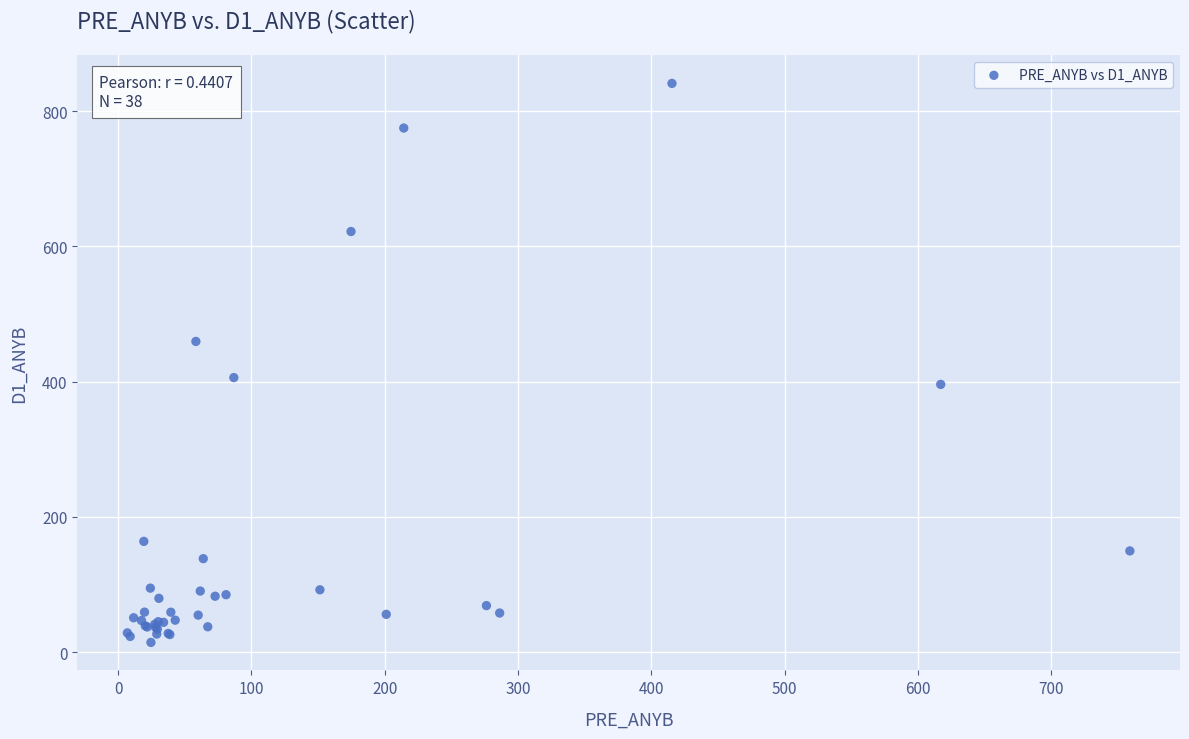

What Y value in the scatter plot is closest to 427?

406.0